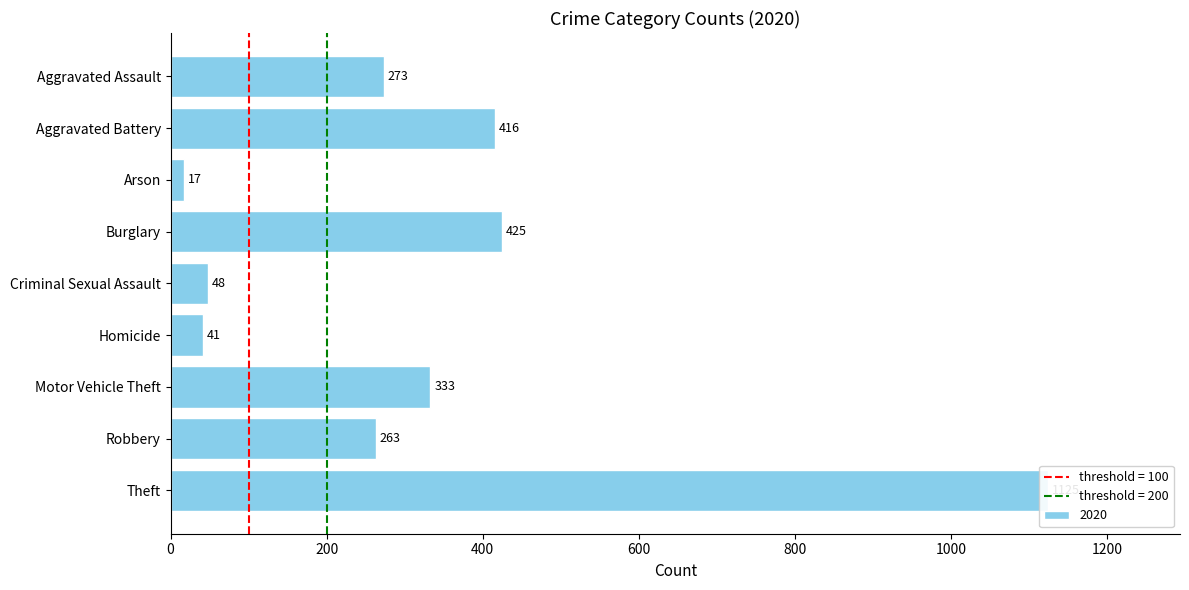

How many categories are shown in the chart?

9